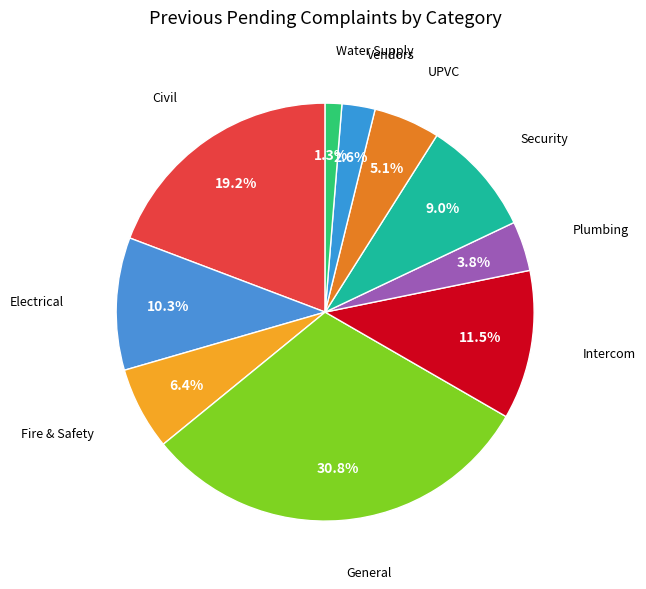

Which category has the smallest portion of the pie?

Water Supply